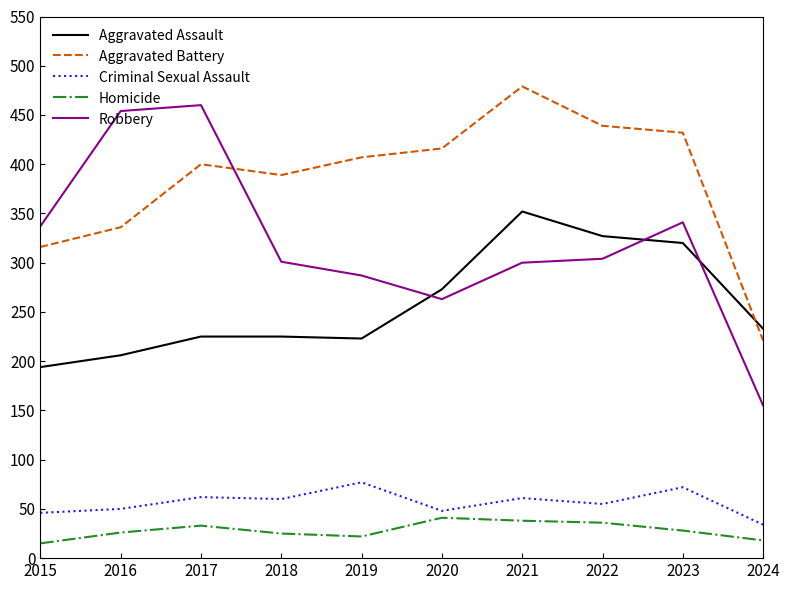

What is the difference between the highest and lowest values at 2017?

427